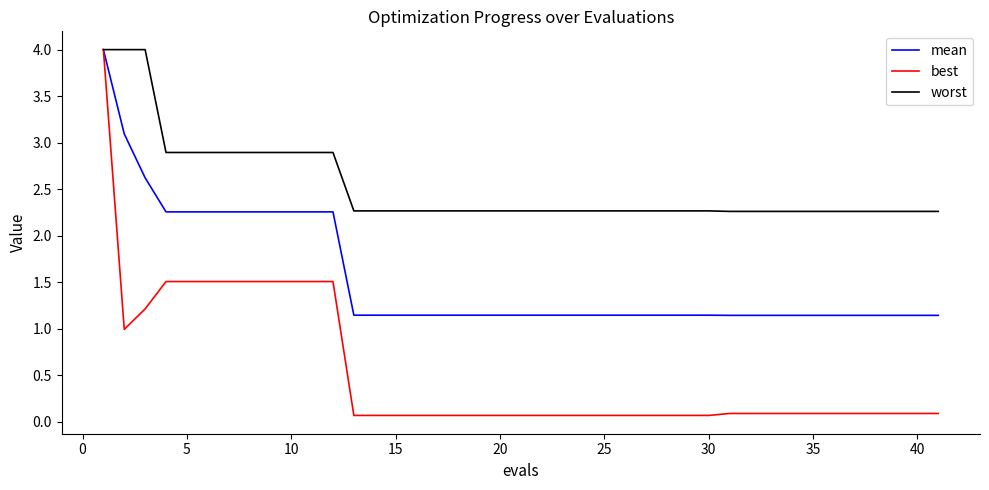

Which series has the largest range (max minus min)?

best